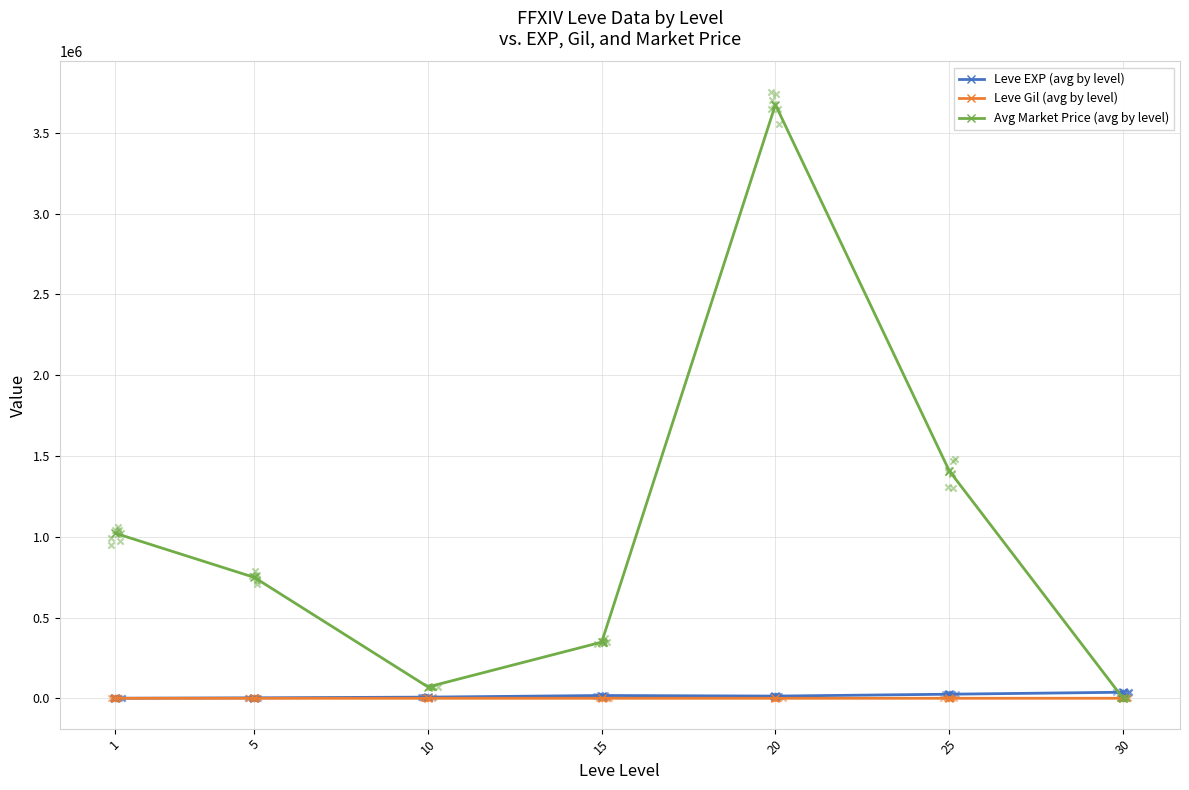

Is the value of Avg Market Price (avg by level) at 1 greater than the value of Leve EXP (avg by level) at 30?

Yes